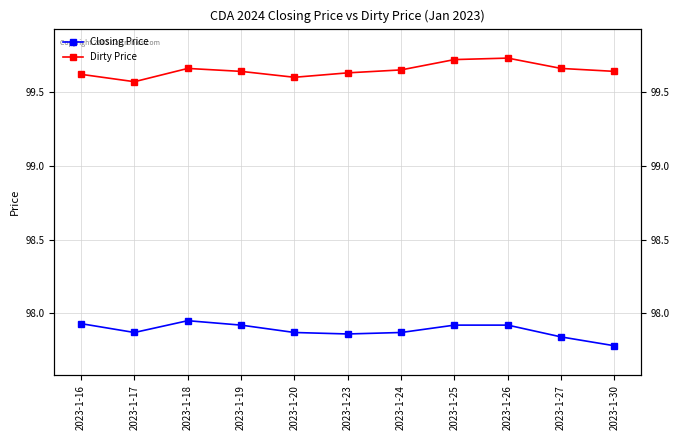

List the series in order of their peak value, highest first.

Dirty Price, Closing Price